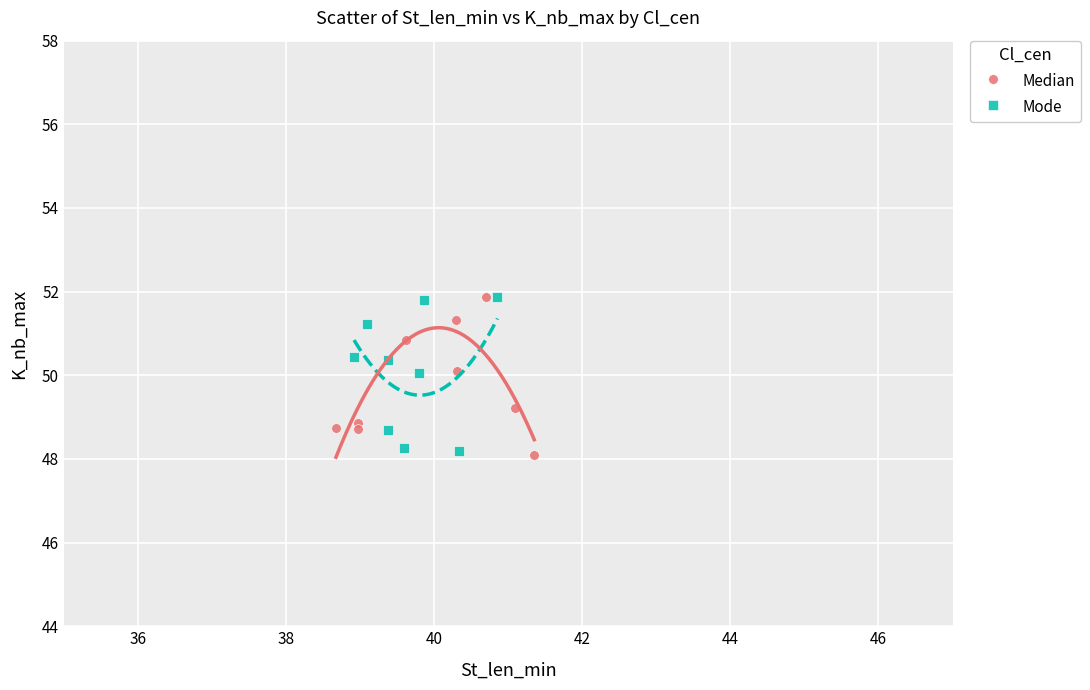

What are all the series names shown in the legend?

Median, Mode